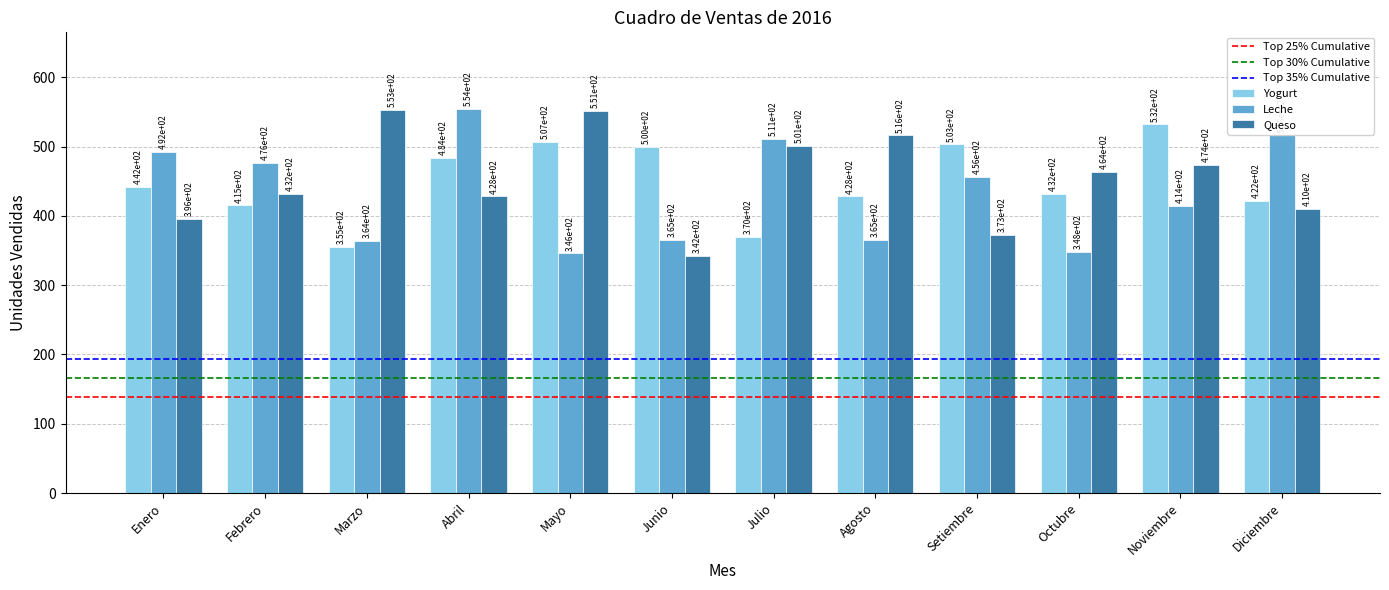

Reading left to right, transcribe all the data shown in this chart.

Yogurt: Enero=442	Febrero=415	Marzo=355	Abril=484	Mayo=507	Junio=500	Julio=370	Agosto=428	Setiembre=503	Octubre=432	Noviembre=532	Diciembre=422
Leche: Enero=492	Febrero=476	Marzo=364	Abril=554	Mayo=346	Junio=365	Julio=511	Agosto=365	Setiembre=456	Octubre=348	Noviembre=414	Diciembre=516
Queso: Enero=396	Febrero=432	Marzo=553	Abril=428	Mayo=551	Junio=342	Julio=501	Agosto=516	Setiembre=373	Octubre=464	Noviembre=474	Diciembre=410